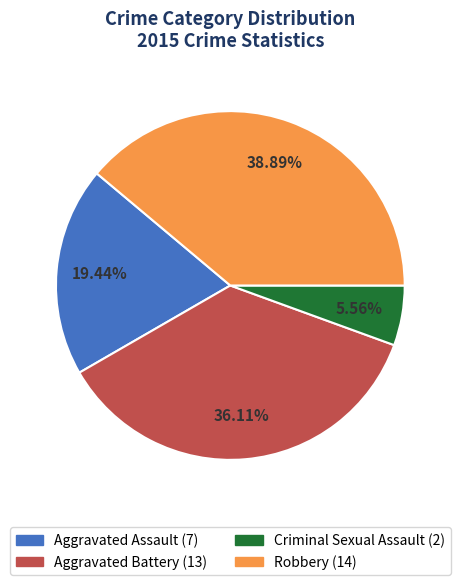

To the nearest percent, what is the difference between the Aggravated Assault and Aggravated Battery slice percentages?

17%